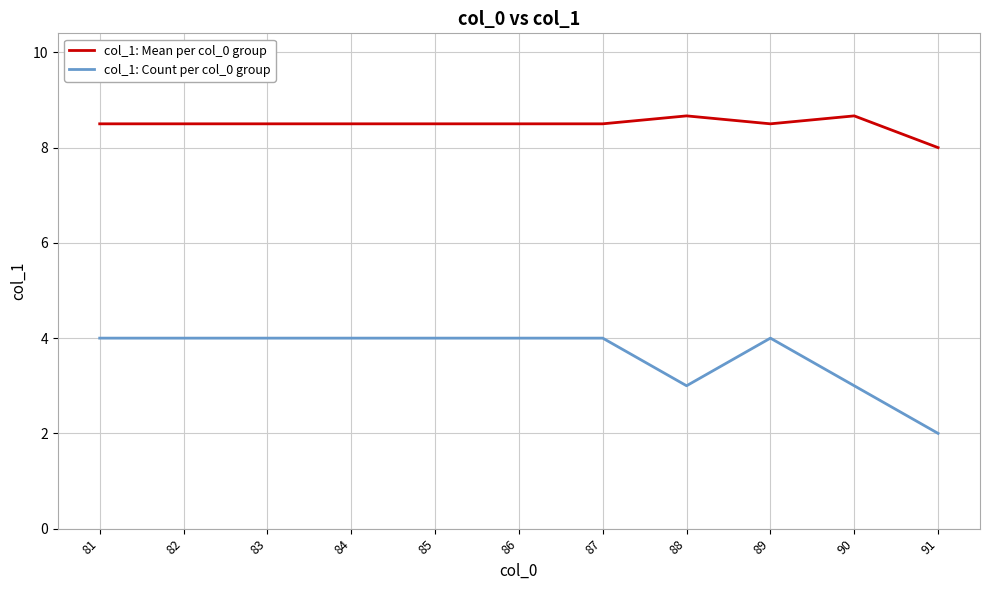

What is the difference between the maximum and minimum values in the col_1: Mean per col_0 group series?

0.7